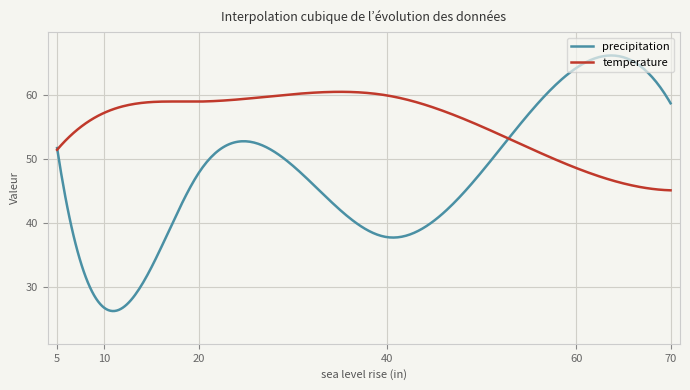

Does the chart display data point markers on the line(s)?

No